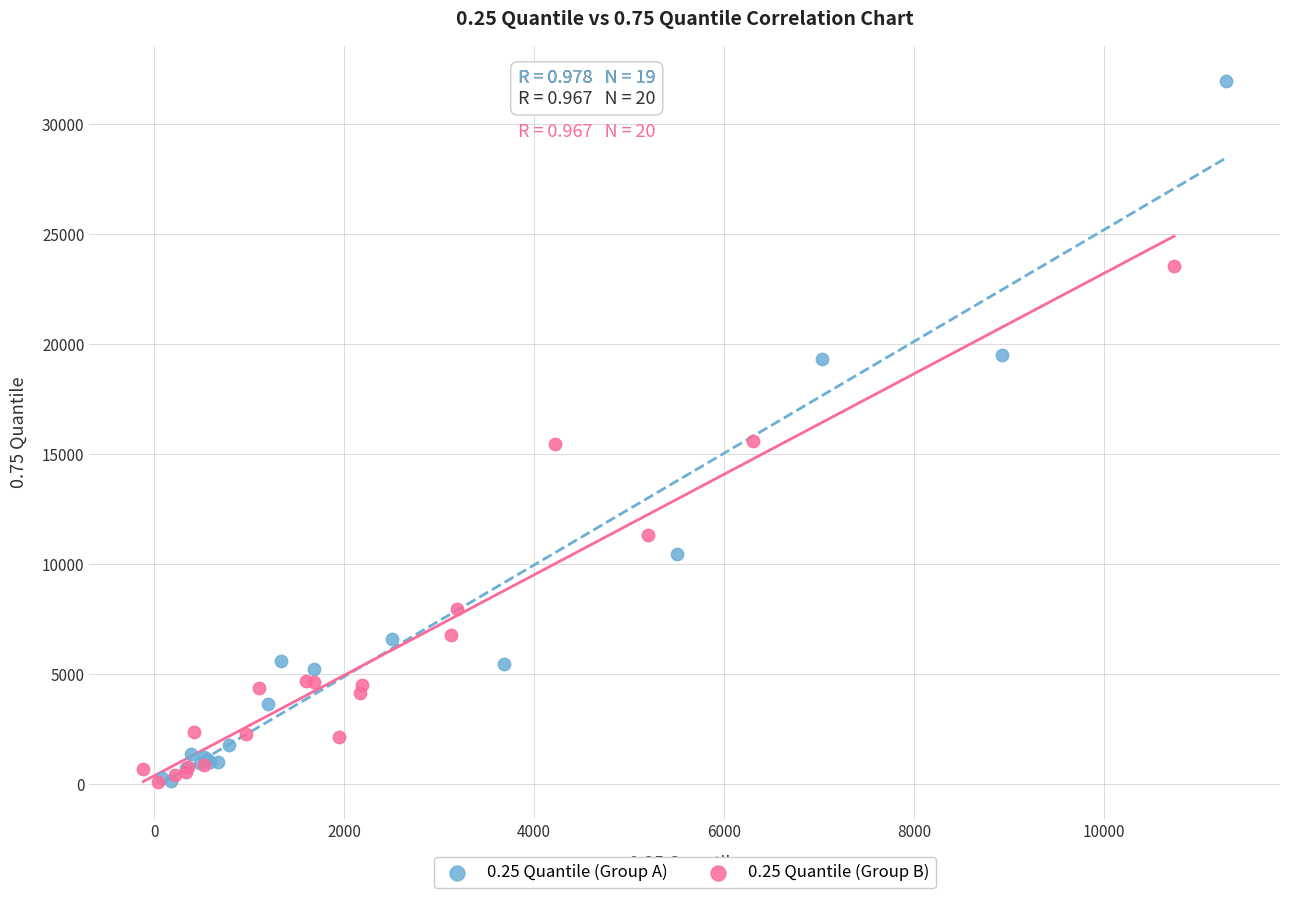

Which series has the widest spread of Y values?

0.25 Quantile (Group A)